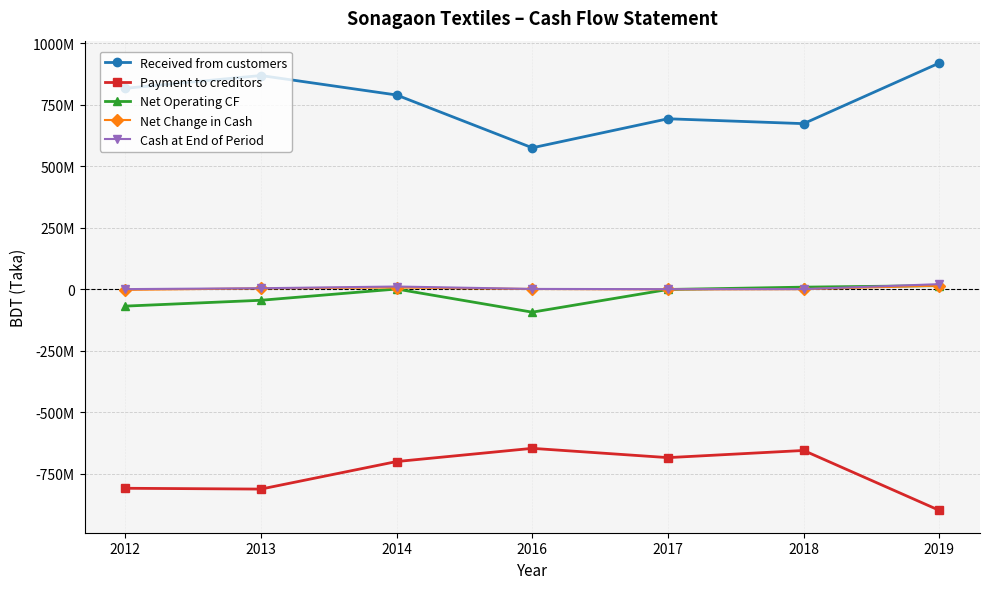

At which category does Net Operating CF reach its first local peak?

2014